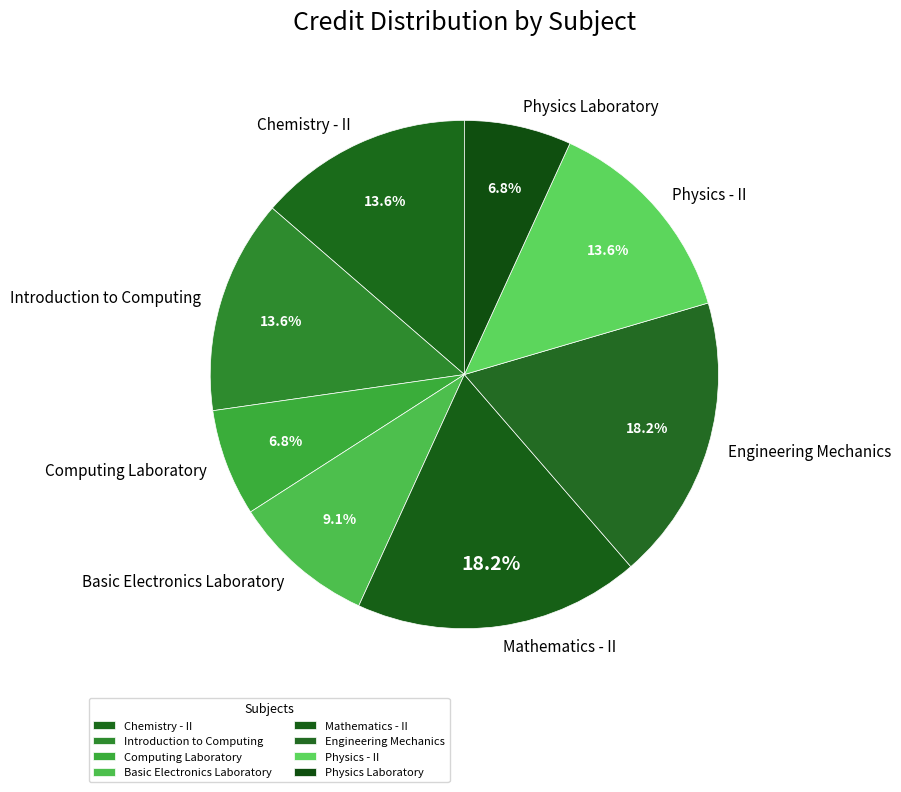

Does Basic Electronics Laboratory account for over 50% of the chart?

No